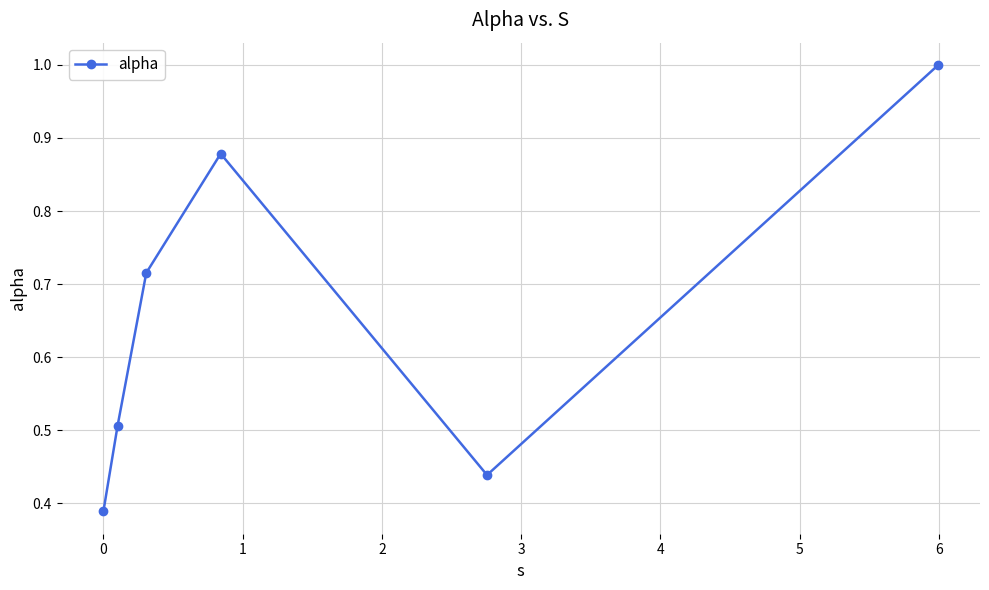

True or false: there are more than 1 points higher than both neighbors.

False